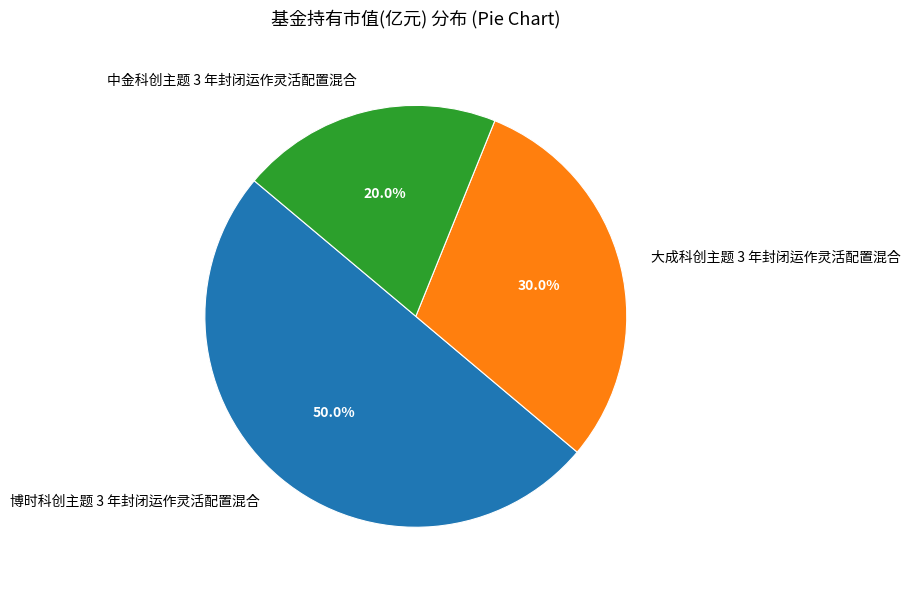

The 中金科创主题 3 年封闭运作灵活配置混合 slice represents 20% of the pie. True or false?

True